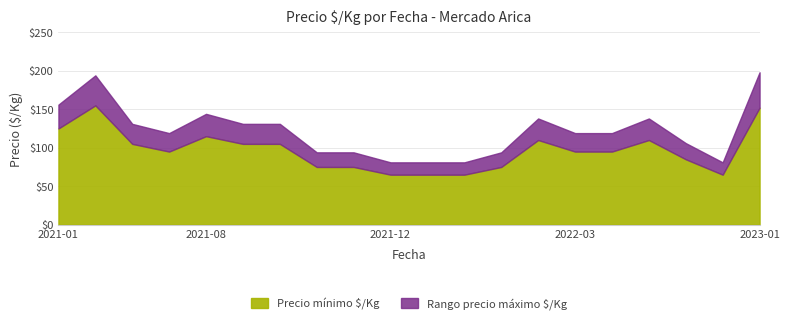

Rank the series by their maximum value, from lowest to highest.

Precio minimo, Precio maximo